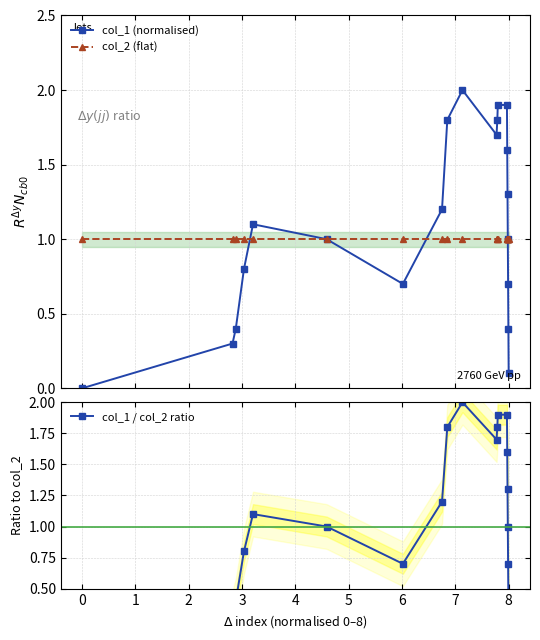

What is the highest value of the col_1 (normalised) series?

2.0